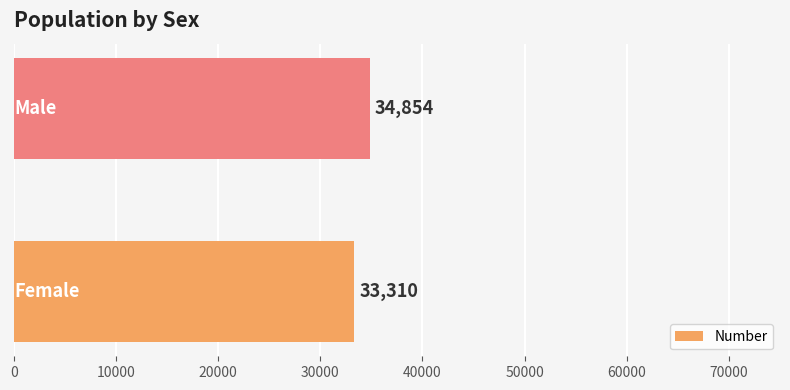

What is the greatest value displayed?

34854